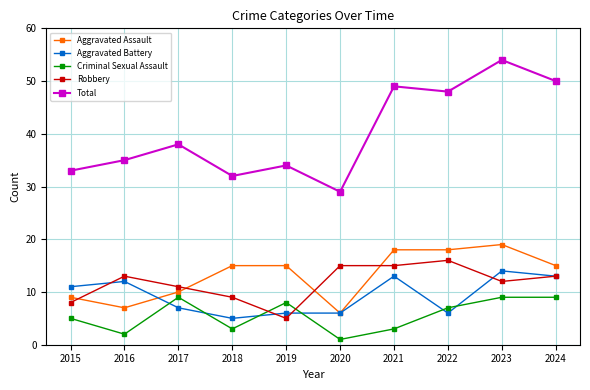

Which series has the widest spread of values?

Total